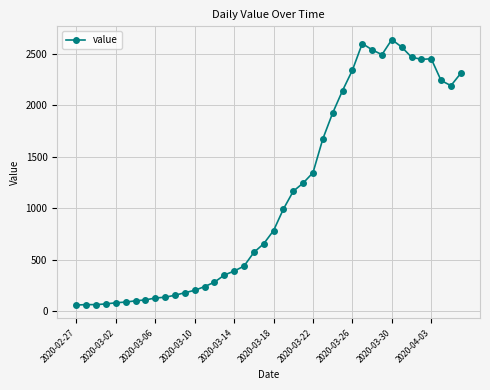

What is the maximum value shown in the chart?

2638